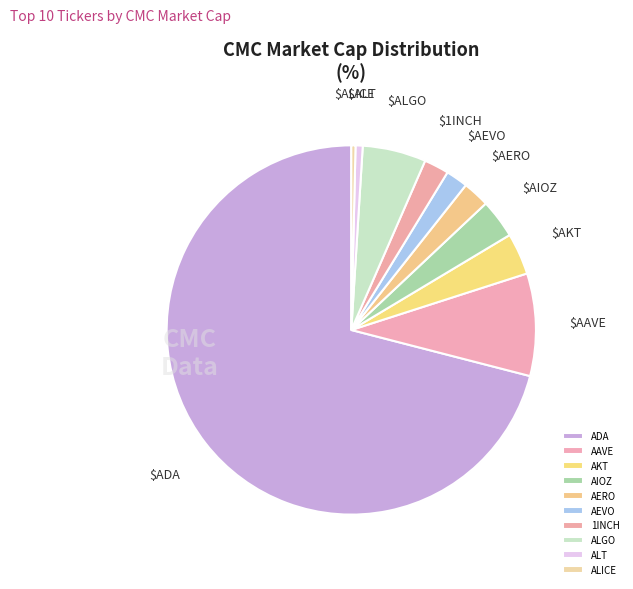

How many slices are in this pie chart?

10